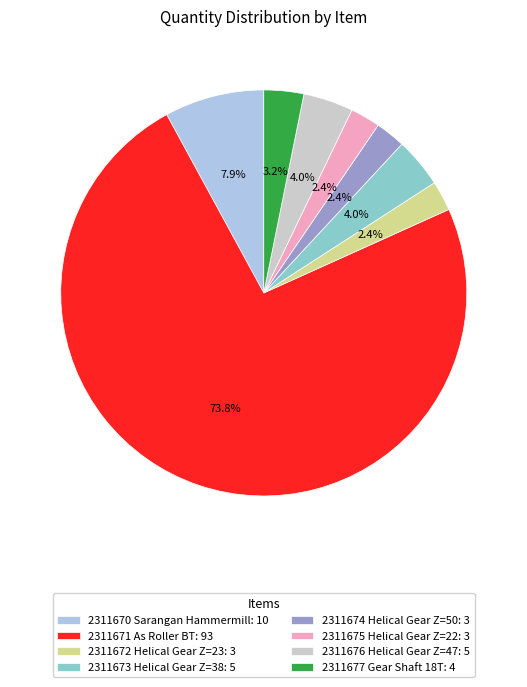

Is there any slice that represents more than half of the pie?

Yes